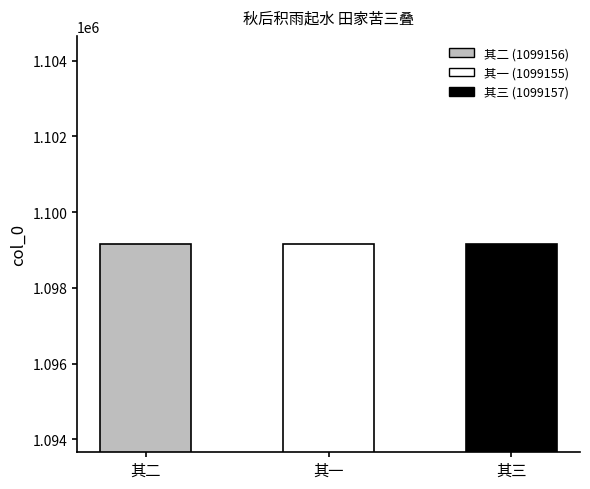

What is the average value?

1099156